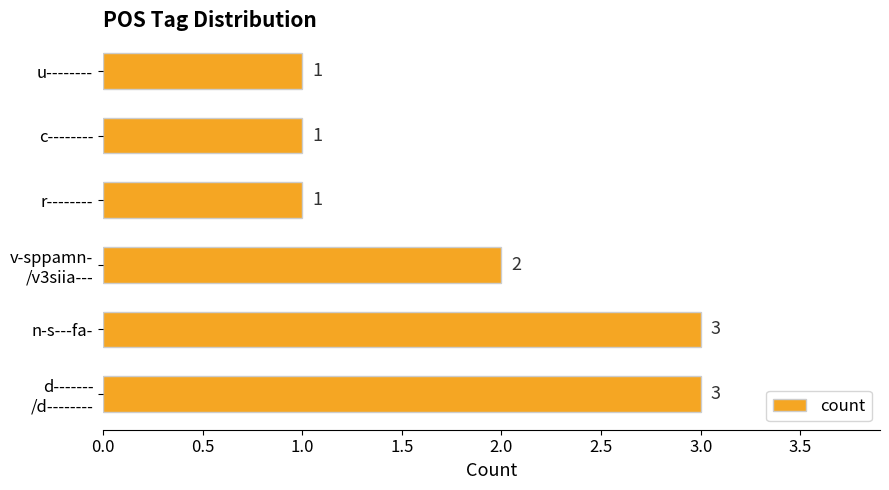

Is it true that the value at n-s---fa- is 1?

False